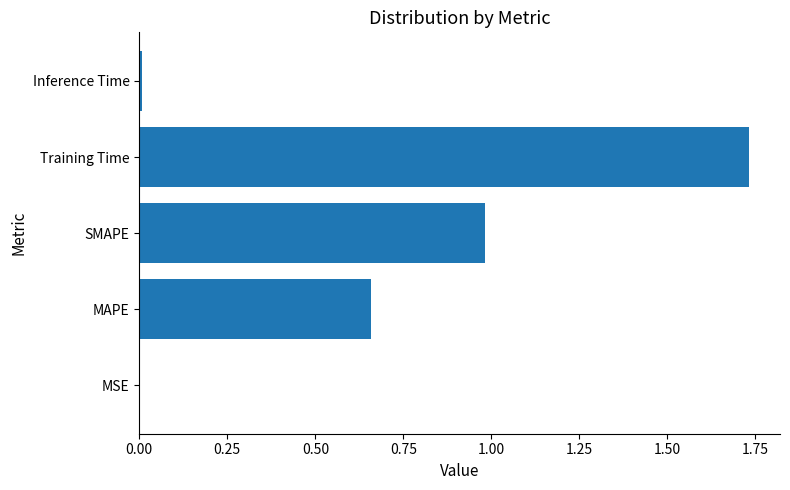

What is the sum of the values at SMAPE and Training Time?

2.7